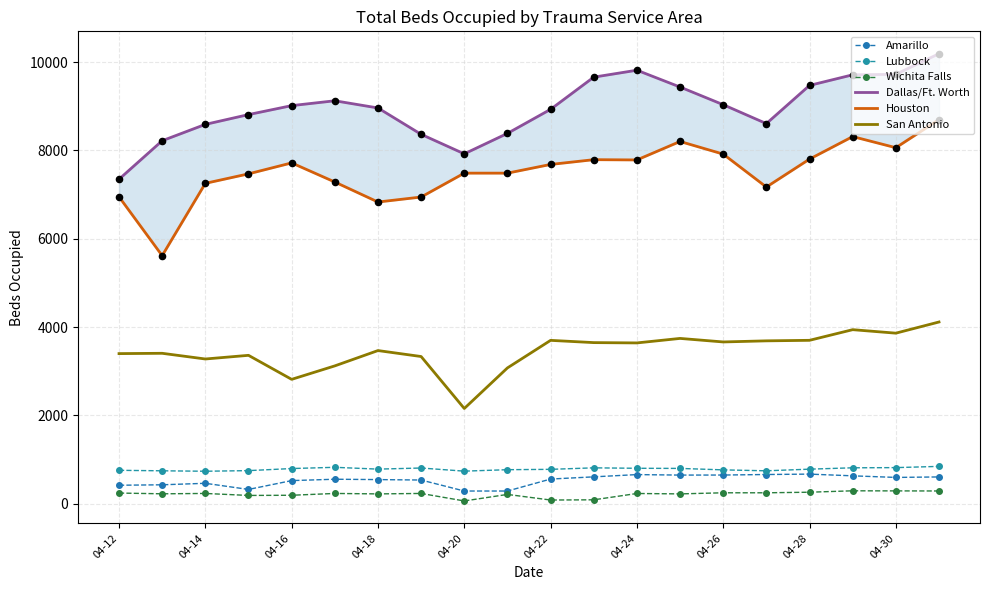

Which series has the largest Y range (max minus min)?

Houston